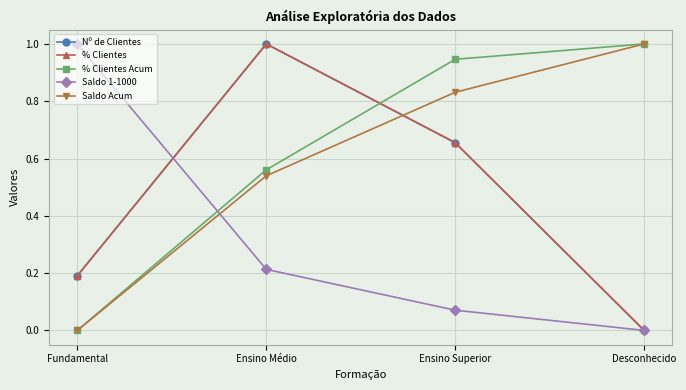

How many lines are shown in the chart?

5